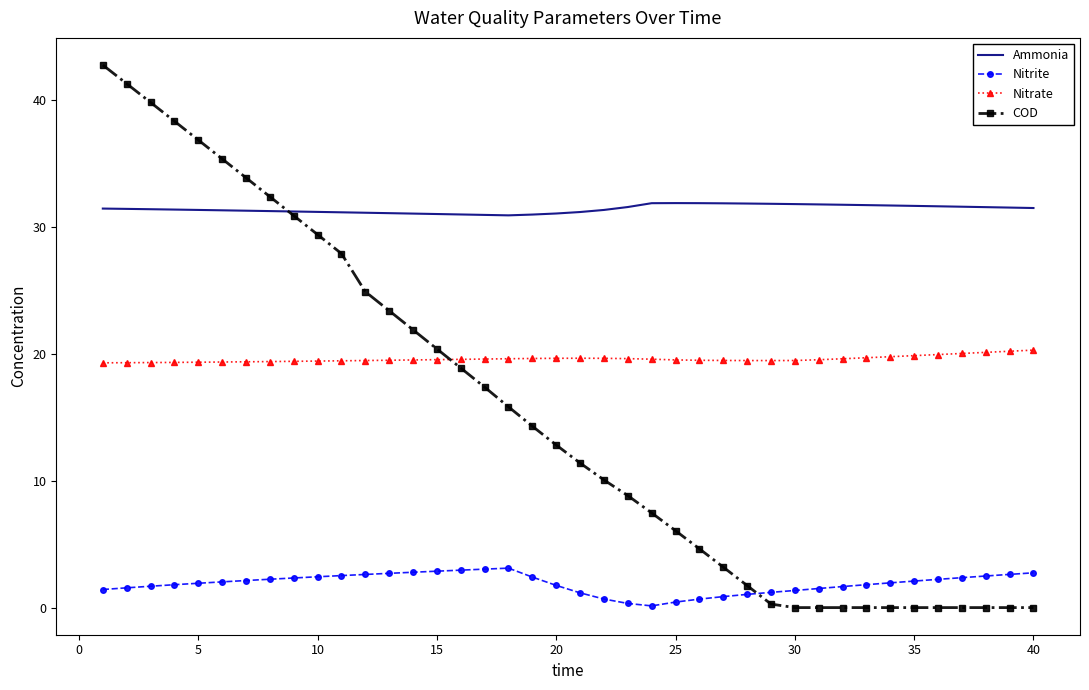

True or false: Ammonia and Nitrate intersect in this chart.

False